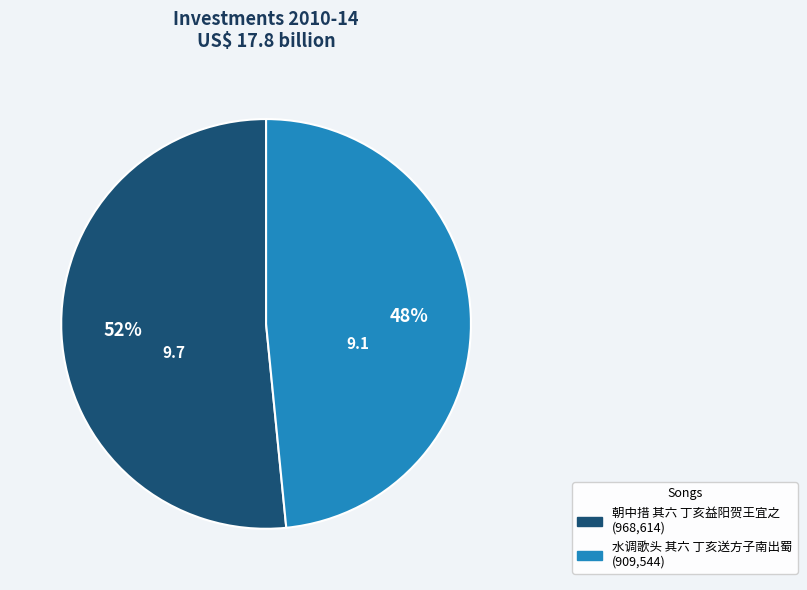

The 朝中措 其六 丁亥益阳贺王宜之 slice represents 40% of the pie. True or false?

False